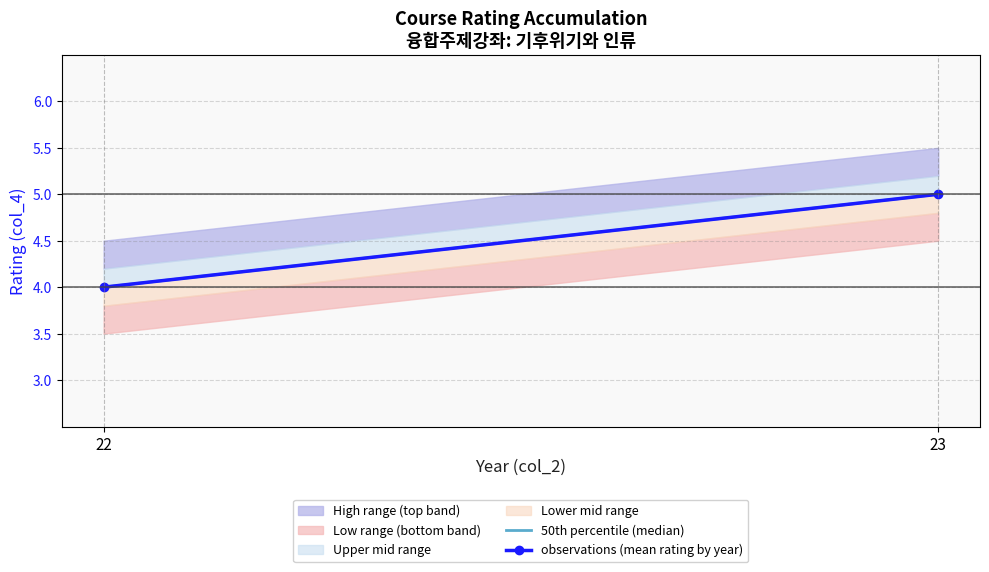

How many categories are shown in the chart?

2